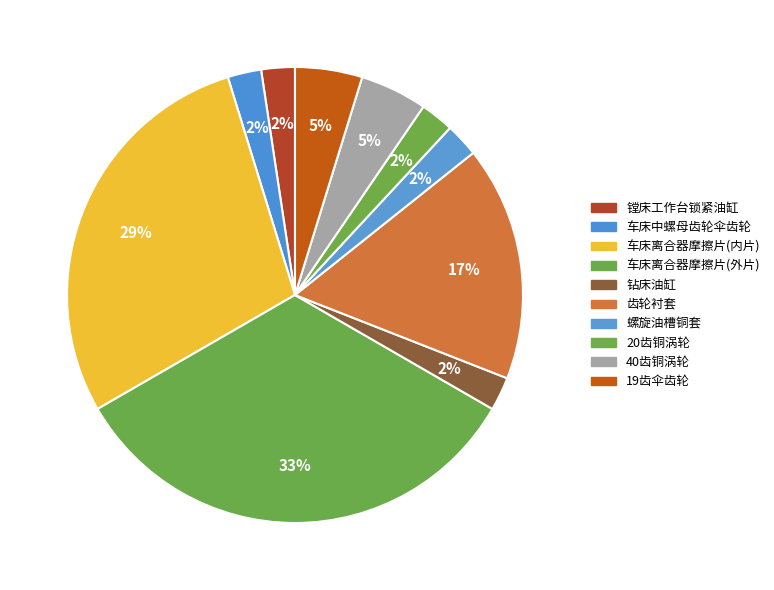

How many slices are in this pie chart?

10